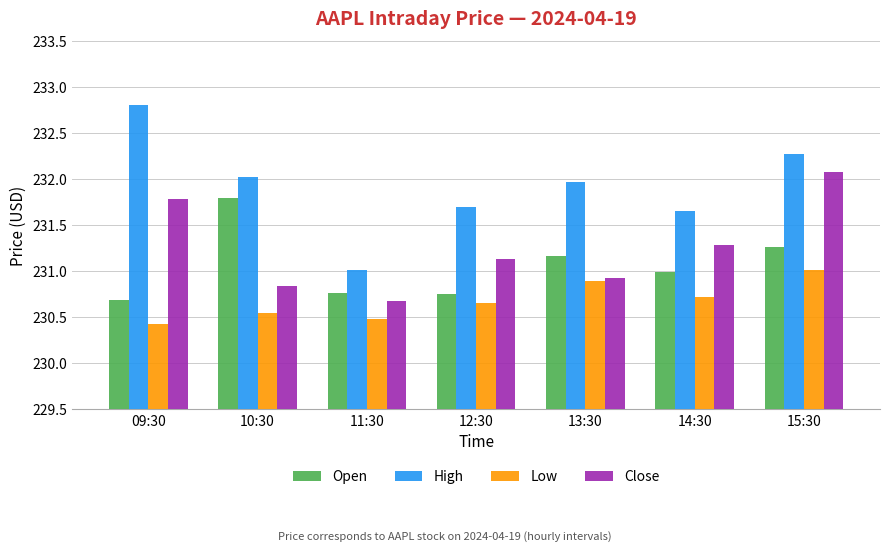

The value of Close at 09:30 is 77.2. True or false?

False